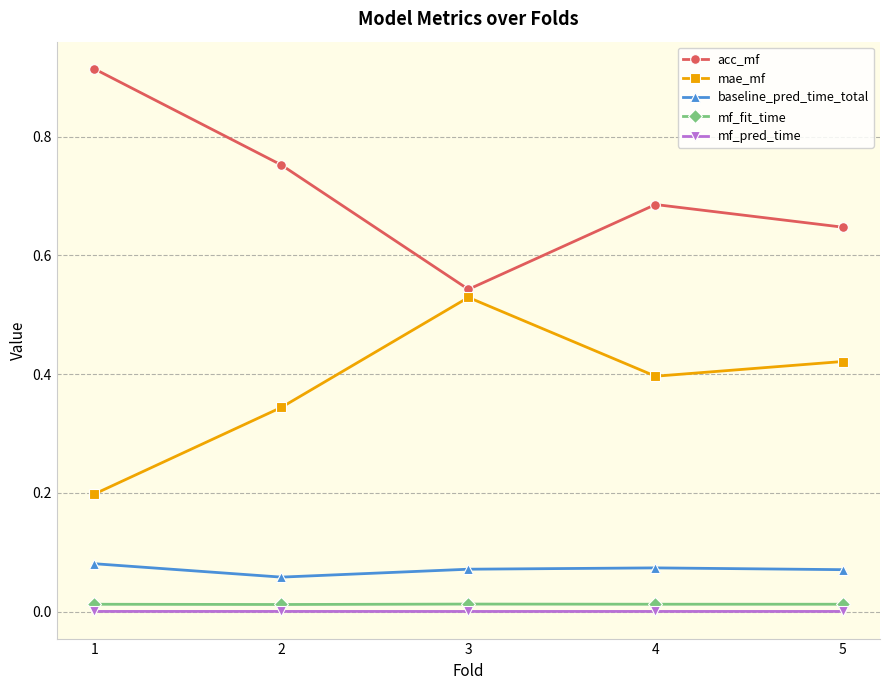

The acc_mf series shows 0.2 at 3. True or false?

False